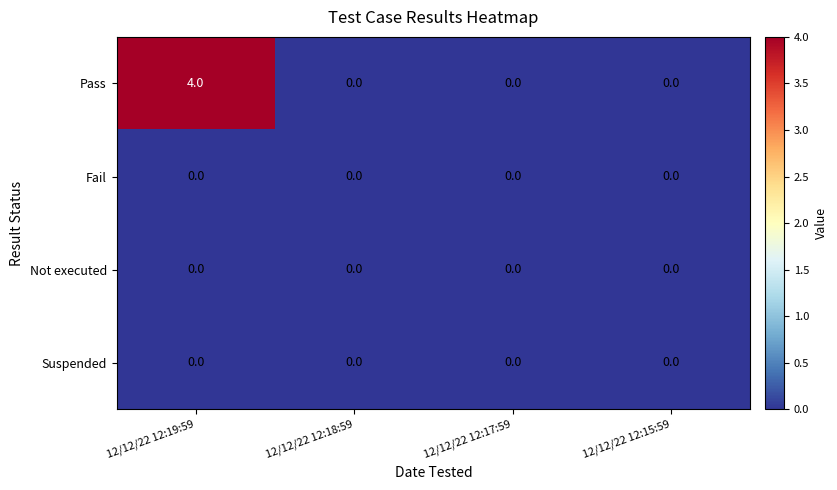

Reading left to right, transcribe all the data shown in this chart.

Pass: 12/12/22 12:19:59=4	12/12/22 12:18:59=0	12/12/22 12:17:59=0	12/12/22 12:15:59=0
Fail: 12/12/22 12:19:59=0	12/12/22 12:18:59=0	12/12/22 12:17:59=0	12/12/22 12:15:59=0
Not executed: 12/12/22 12:19:59=0	12/12/22 12:18:59=0	12/12/22 12:17:59=0	12/12/22 12:15:59=0
Suspended: 12/12/22 12:19:59=0	12/12/22 12:18:59=0	12/12/22 12:17:59=0	12/12/22 12:15:59=0